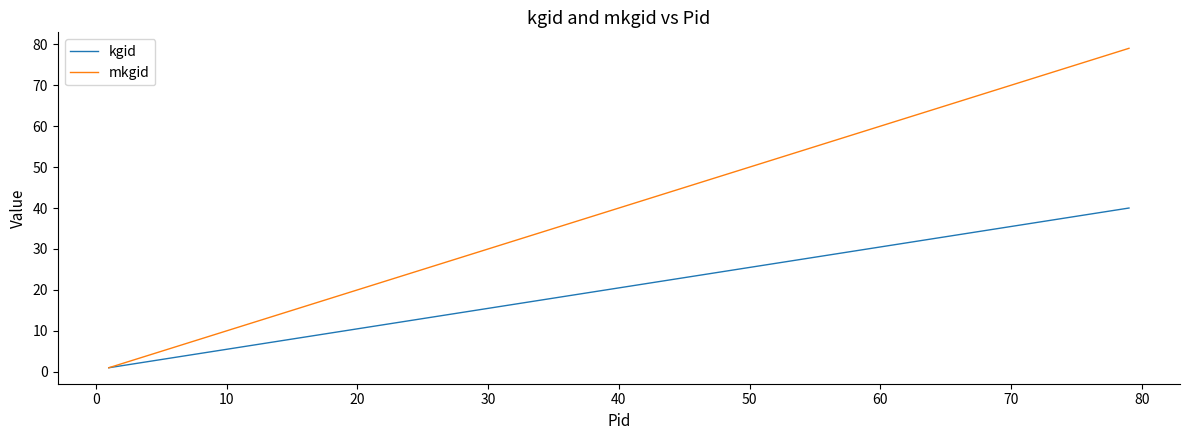

What is the greatest value displayed?

79